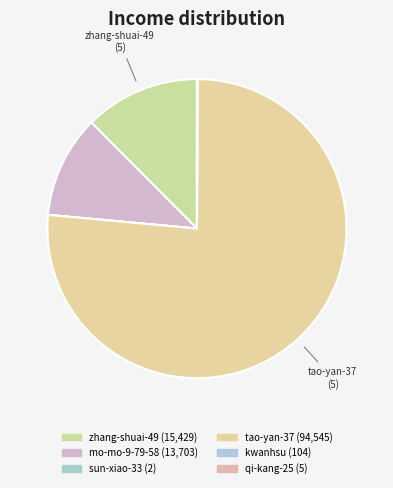

Is there any slice that represents more than half of the pie?

Yes